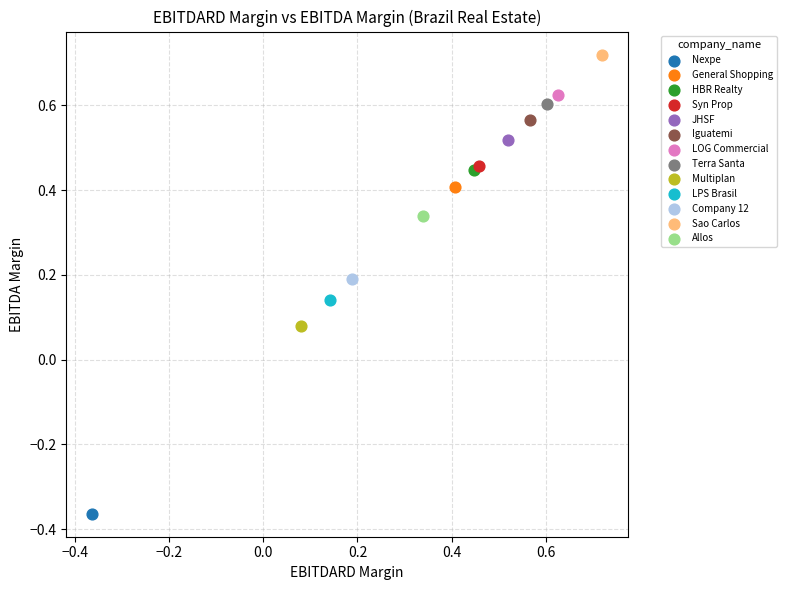

What are all the series names shown in the legend?

Nexpe, General Shopping, HBR Realty, Syn Prop, JHSF, Iguatemi, LOG Commercial, Terra Santa, Multiplan, LPS Brasil, Company 12, Sao Carlos, Allos